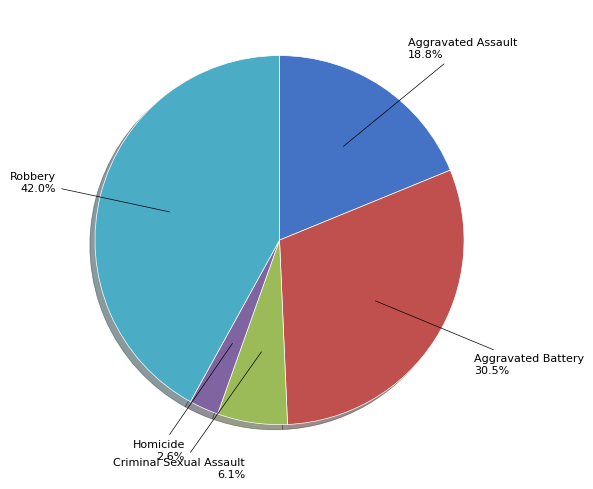

Is there a majority slice in this chart?

No